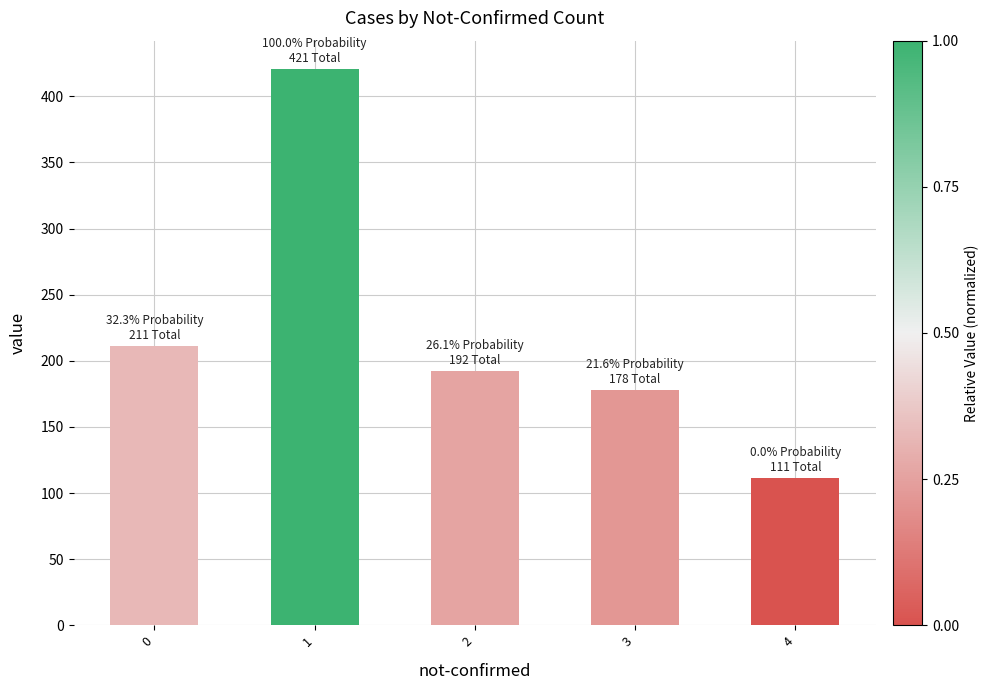

Which has a higher value, 4 or 3?

3